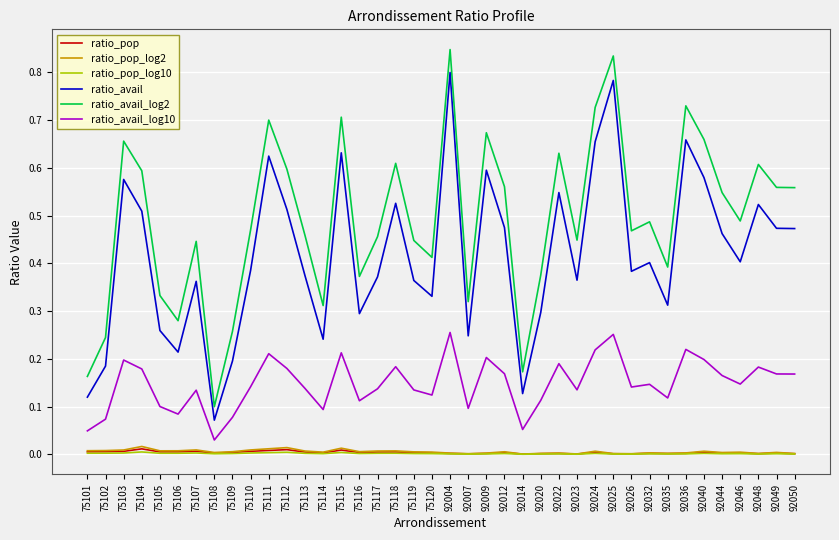

The ratio_avail series shows 0.6 at 92009. True or false?

True